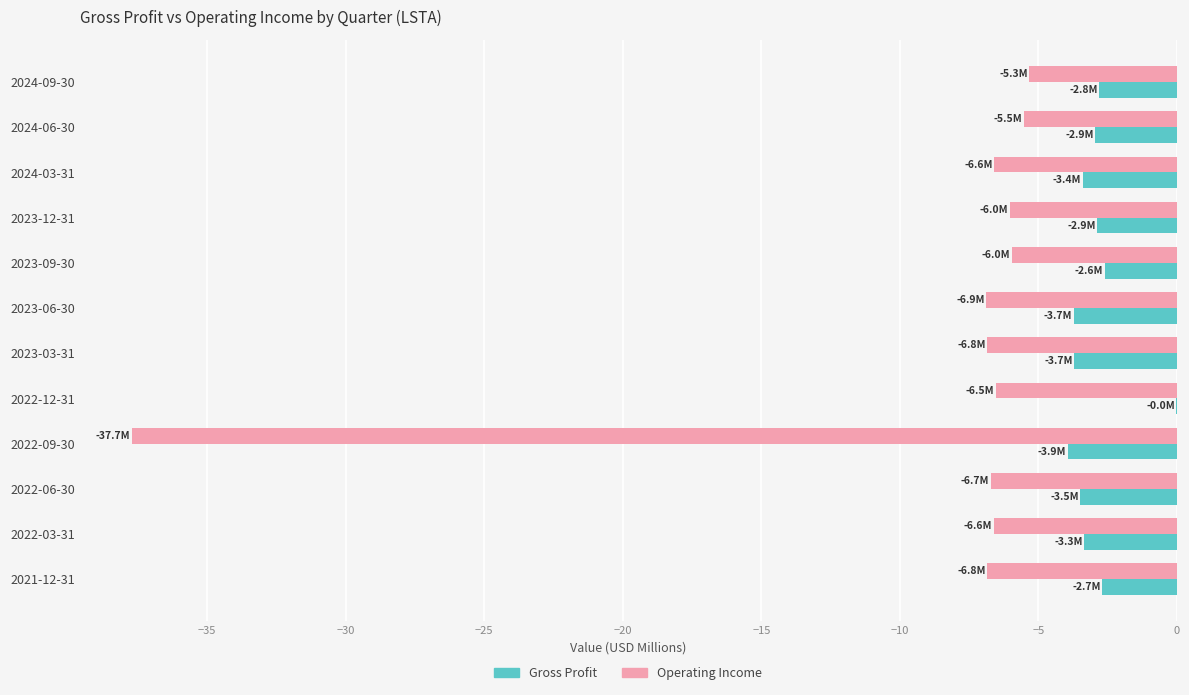

What is the sum of all Gross Profit values?

-35.6